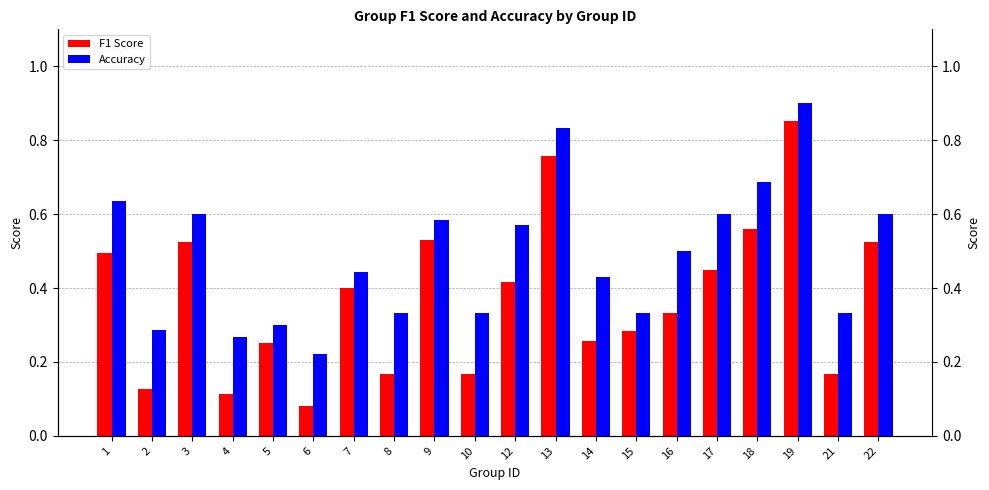

How many groups of bars are there?

20